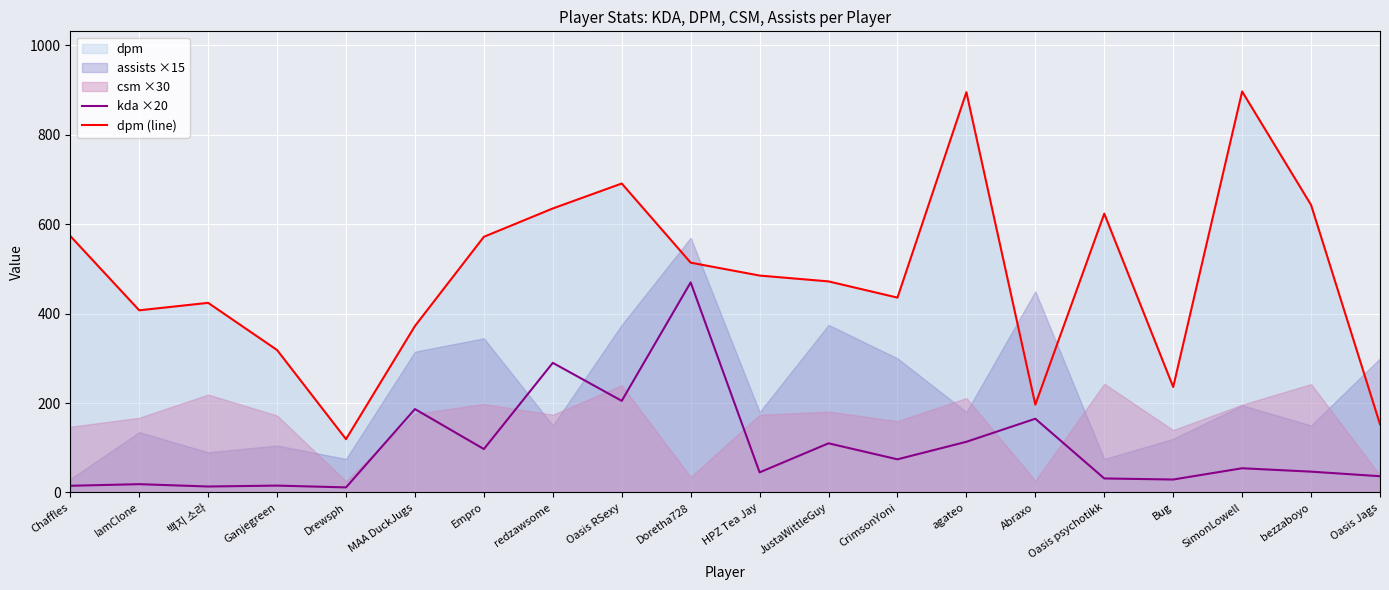

At which category does kda ×20 reach its first local valley?

백지 소라